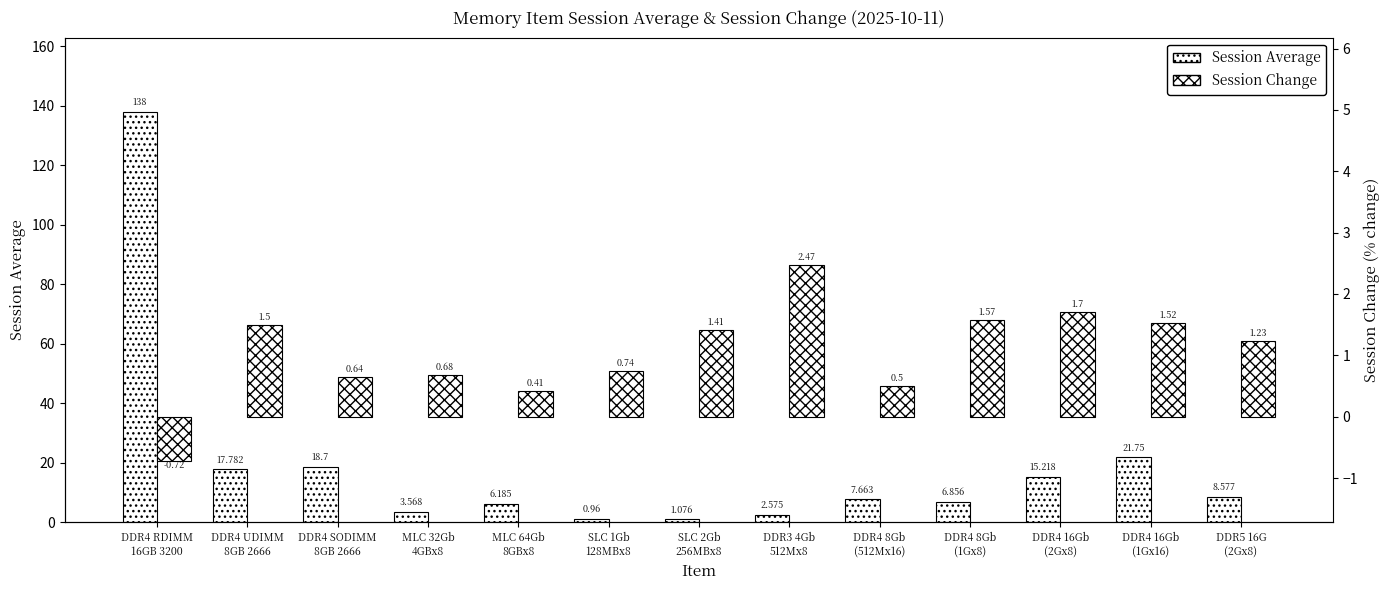

What is the greatest value displayed?

138.0